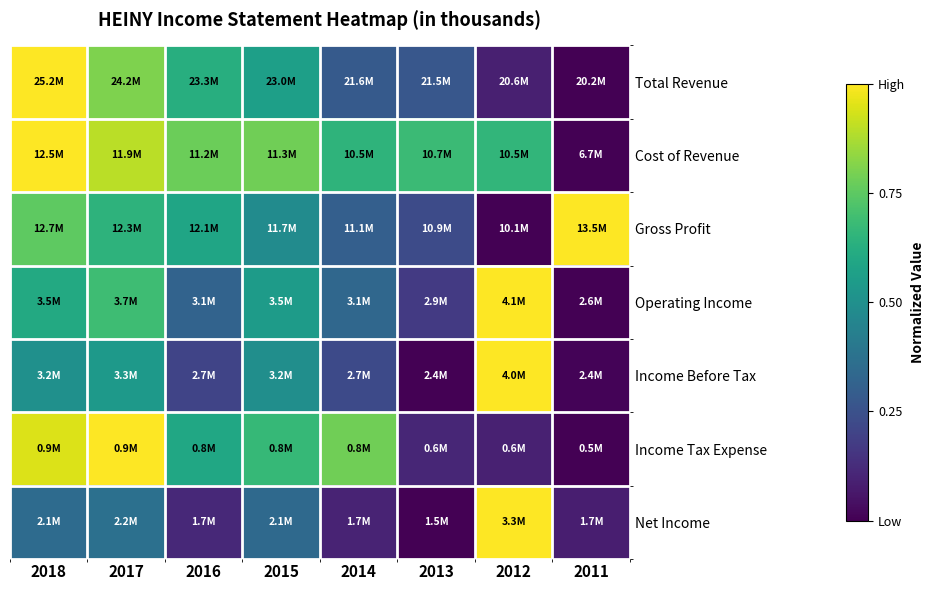

What is the total value across all series at 2017?

4.9